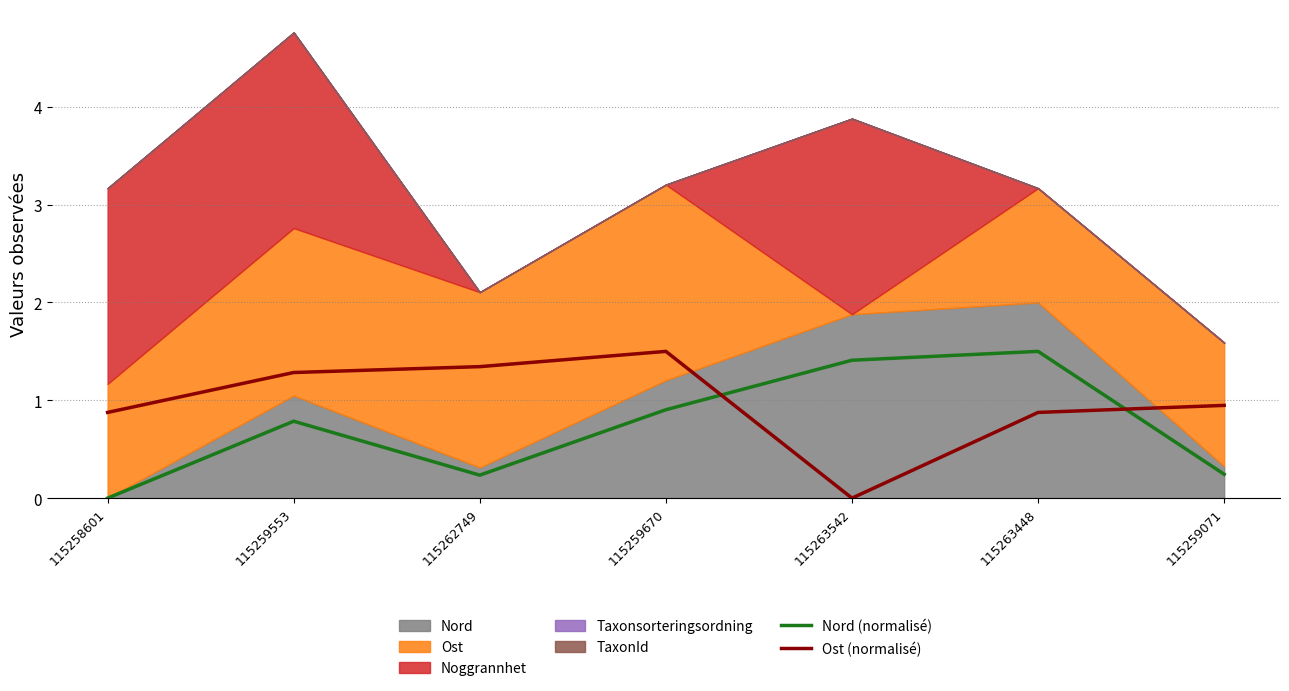

Reading left to right, extract all data points from this chart.

Nord (normalisé): 0.0	0.8	0.2	0.9	1.4	1.5	0.2
Ost (normalisé): 0.9	1.3	1.3	1.5	0.0	0.9	0.9